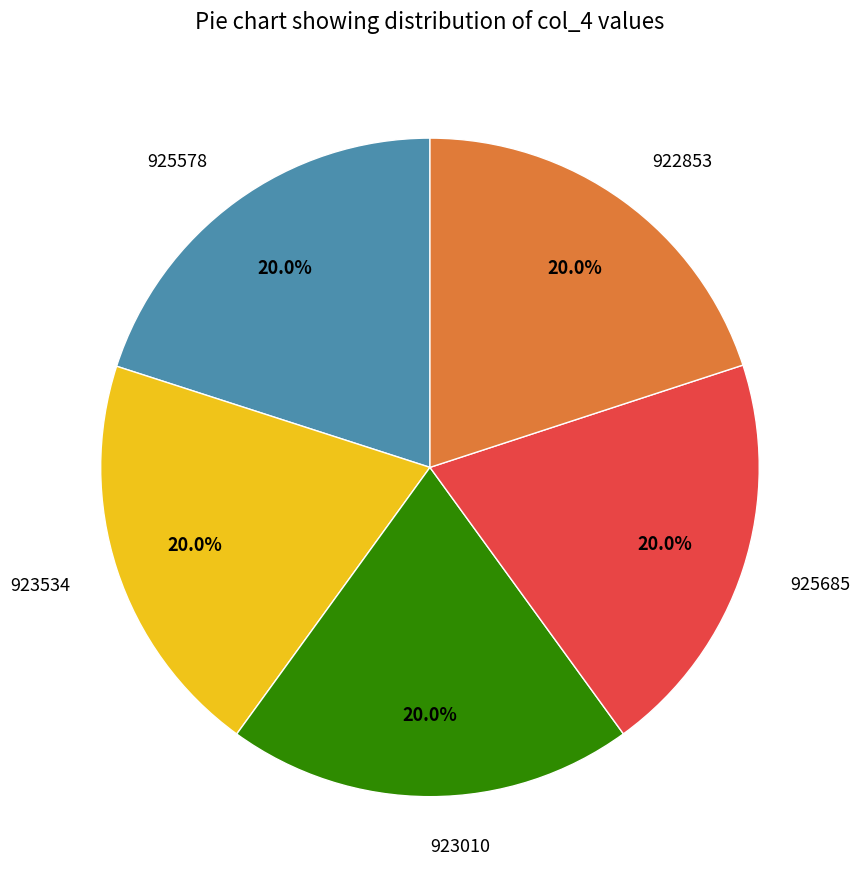

How many segments does this pie chart have?

5